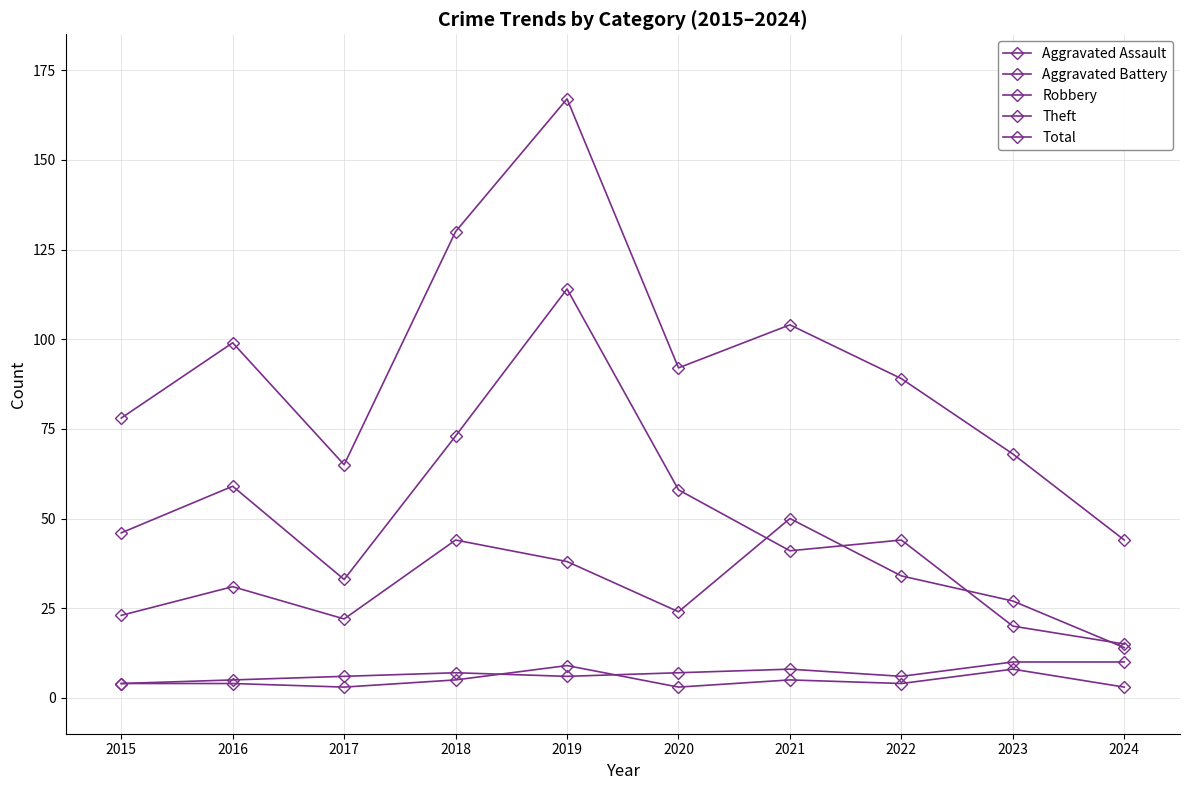

Between 2023 and 2024, which series saw the biggest shift?

Total